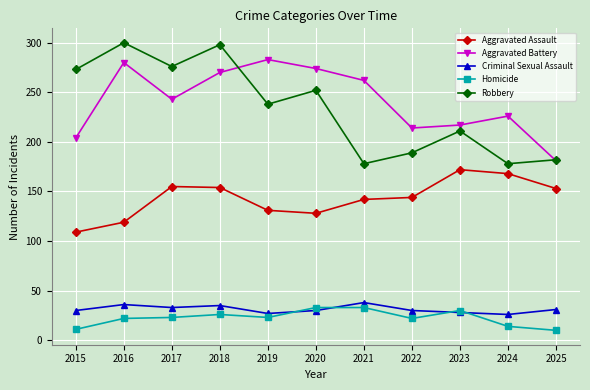

Which series changed the most between 2021 and 2022?

Aggravated Battery